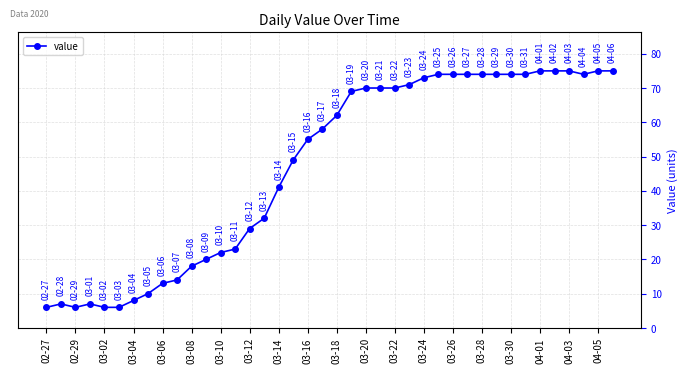

What is the value of the 37th point from the left?

75